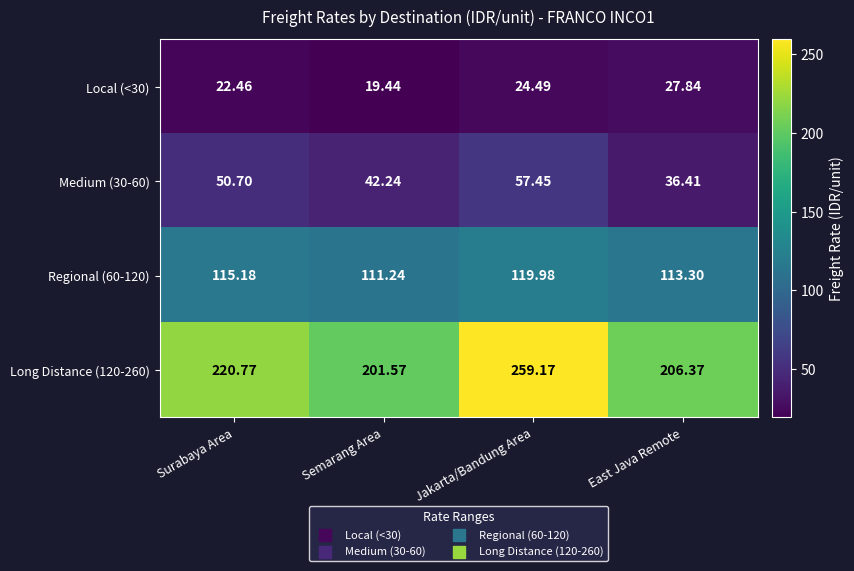

List the series in order of their peak value, highest first.

Long Distance (120-260), Regional (60-120), Medium (30-60), Local (<30)